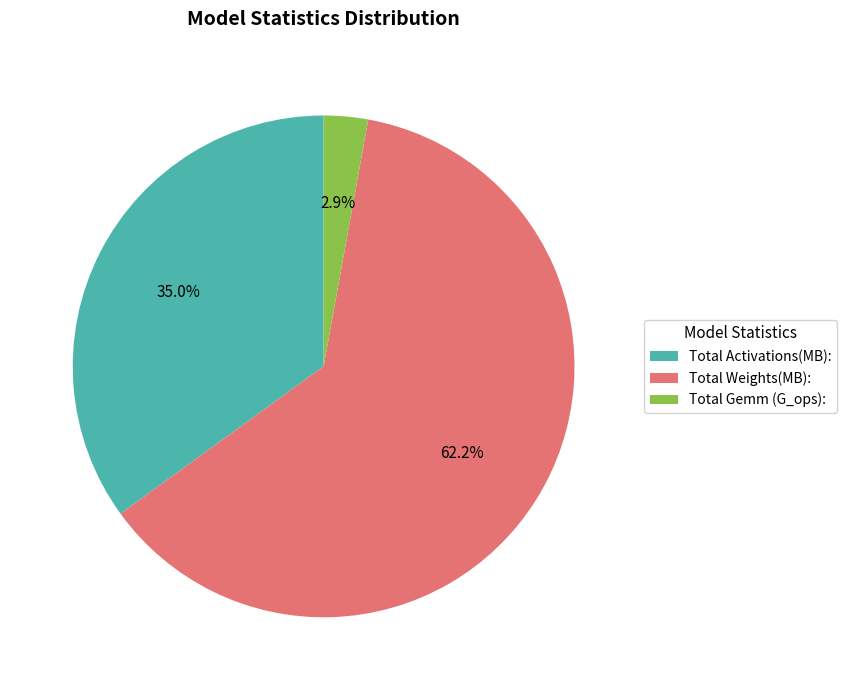

Is Total Weights(MB): the majority of the pie?

Yes